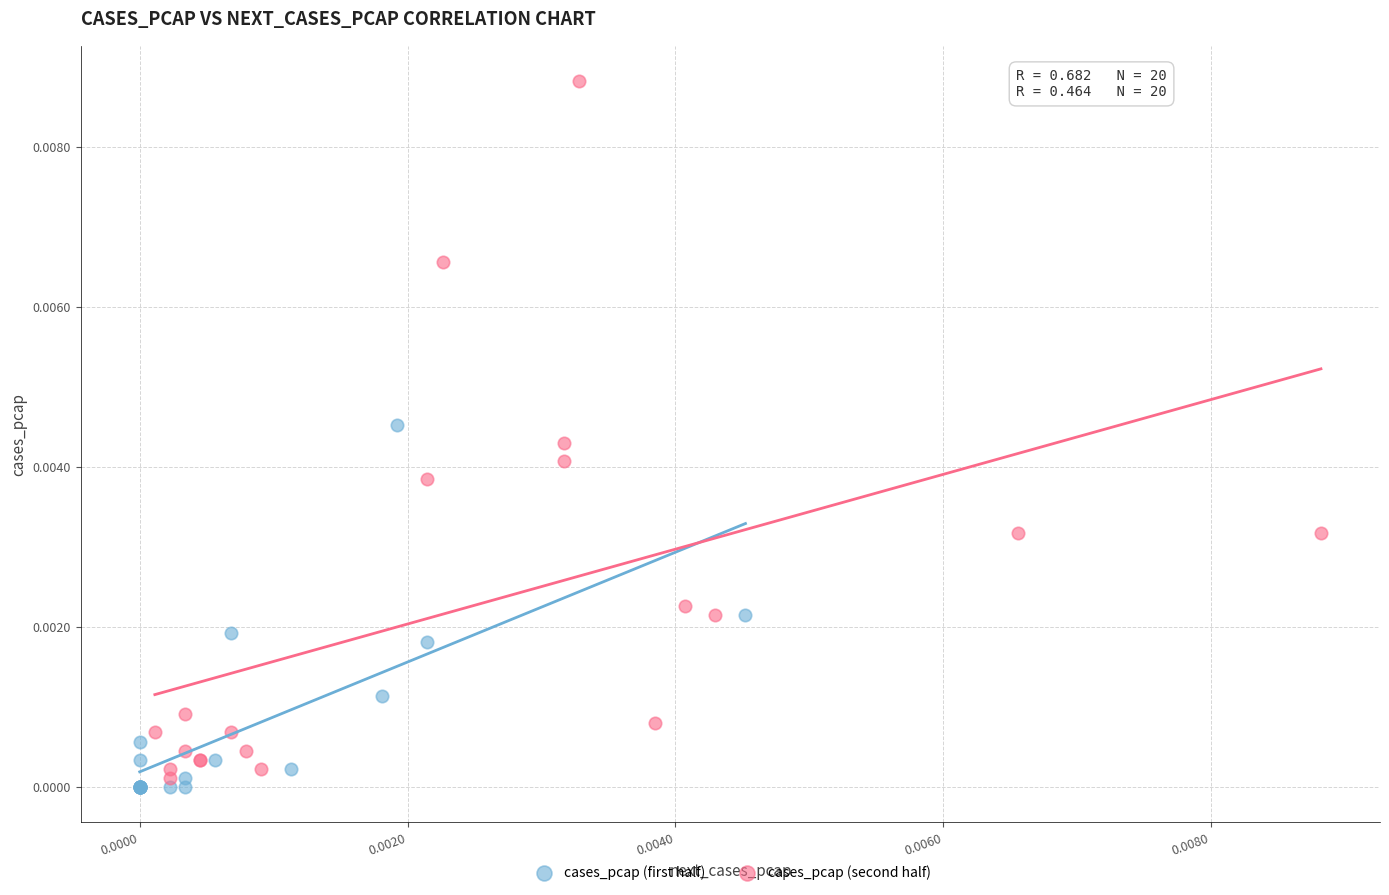

Which series reaches the minimum Y coordinate?

cases_pcap (first half)